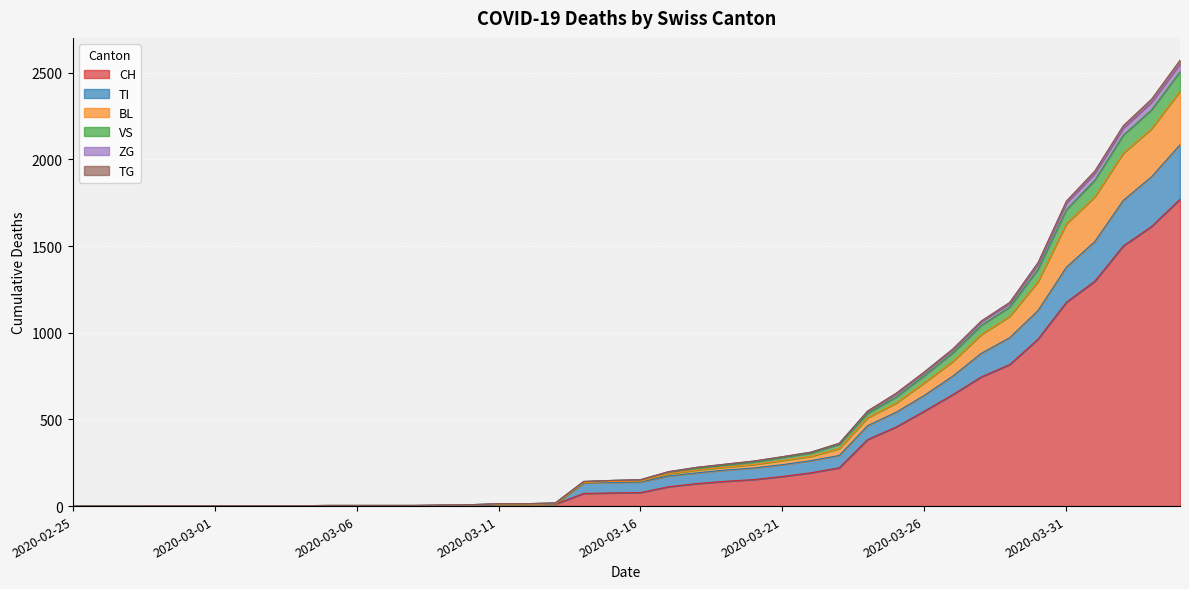

Where is CH nearest to the value 885?

2020-03-29